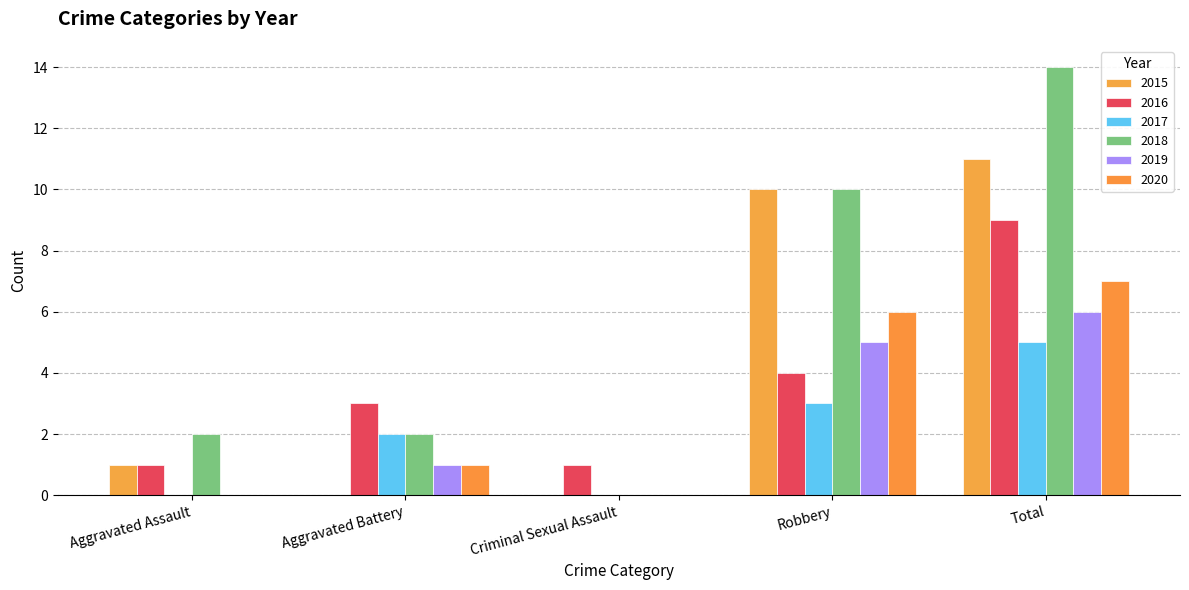

How many groups of bars are there?

5